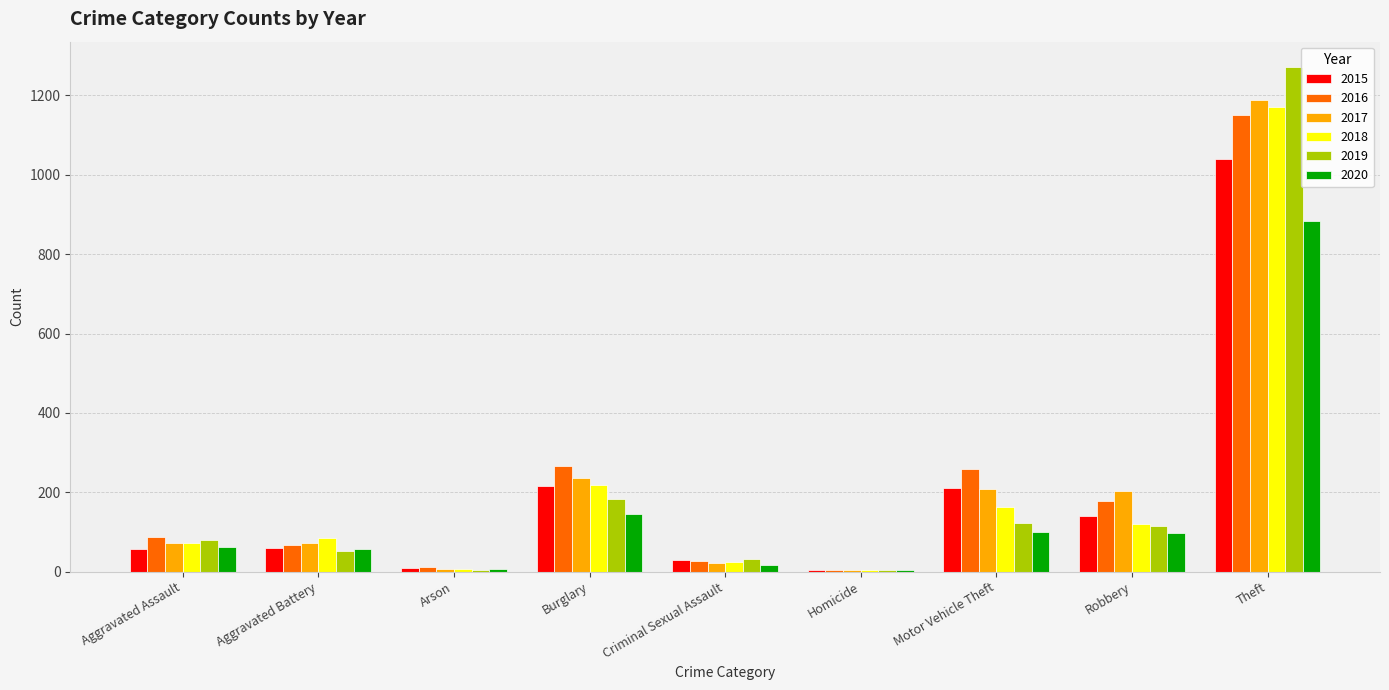

How many groups of bars are there?

9